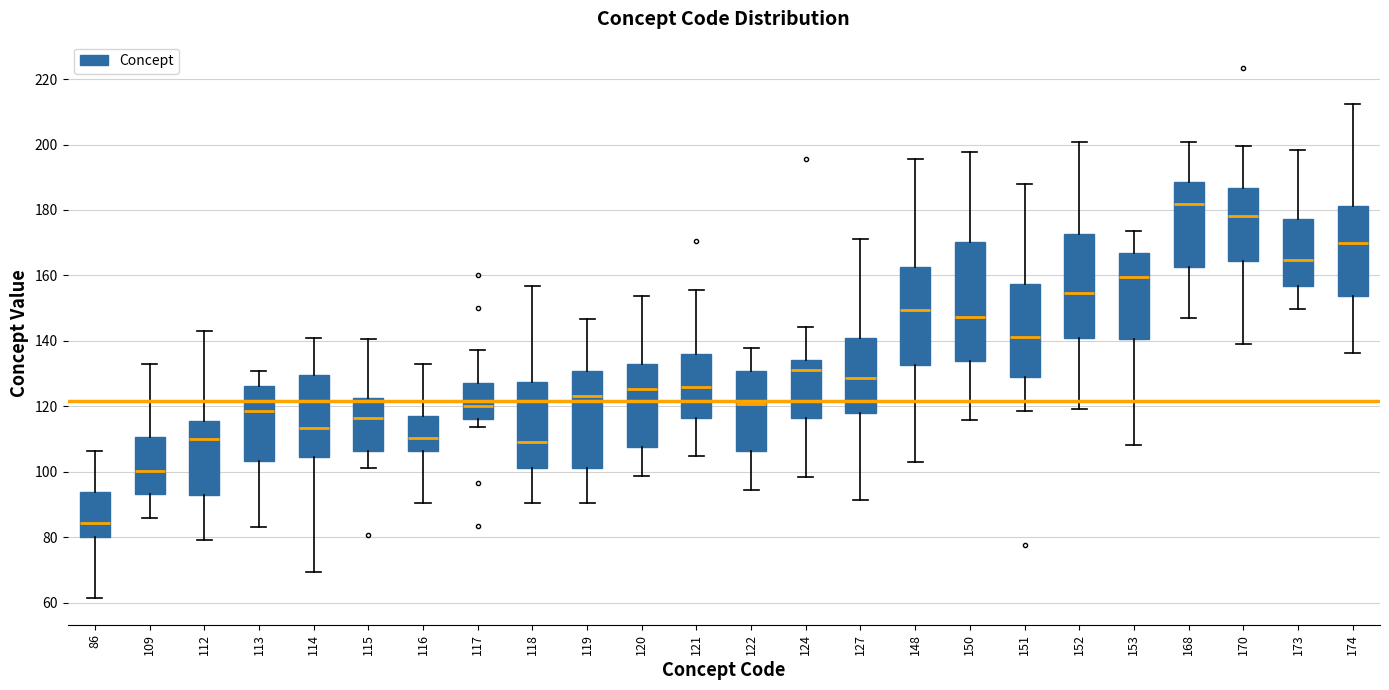

Where is the lower edge of the box at x = 170 on the y-axis? The values are not printed on the chart, so give them approximately, as read against the axis.

164